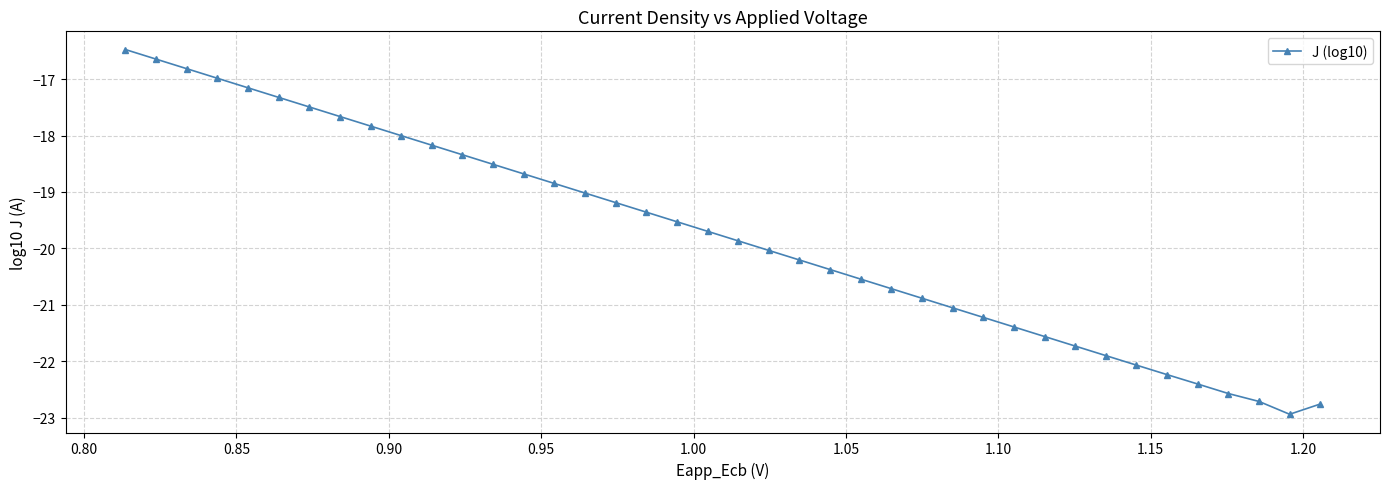

What is the value of the 36th point from the left?

-22.4